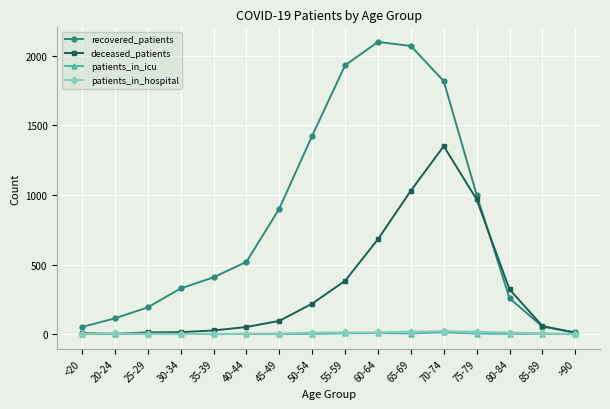

Which category has the highest value across all series?

60-64